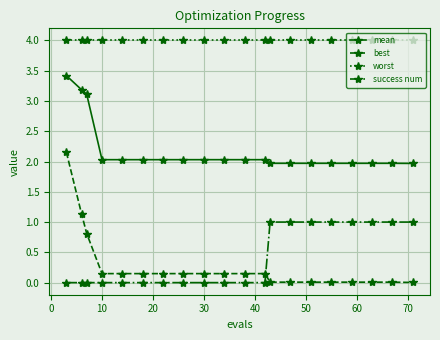

What is the minimum value for mean?

2.0